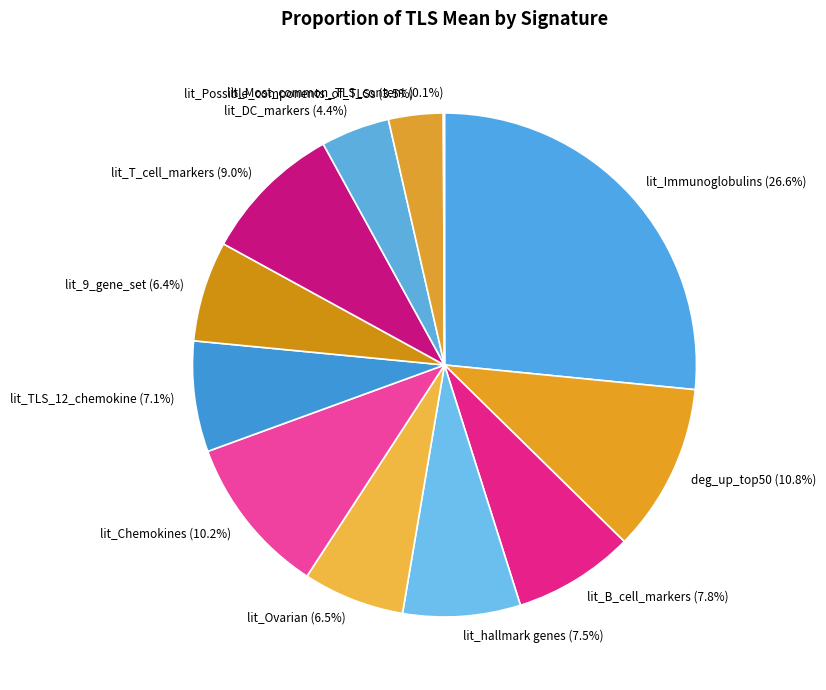

How many slices are in this pie chart?

12